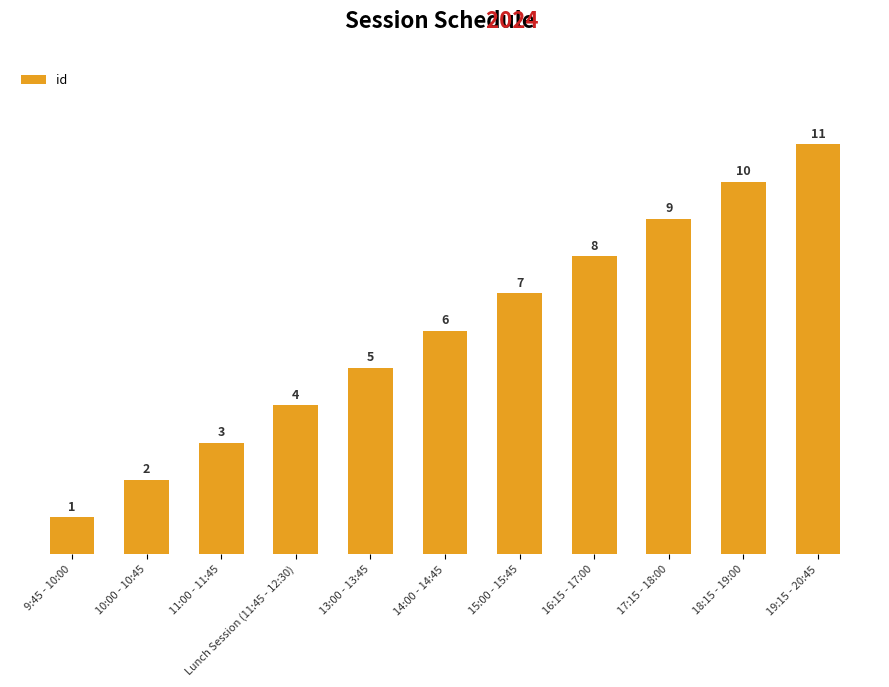

What is the sum of all values?

66